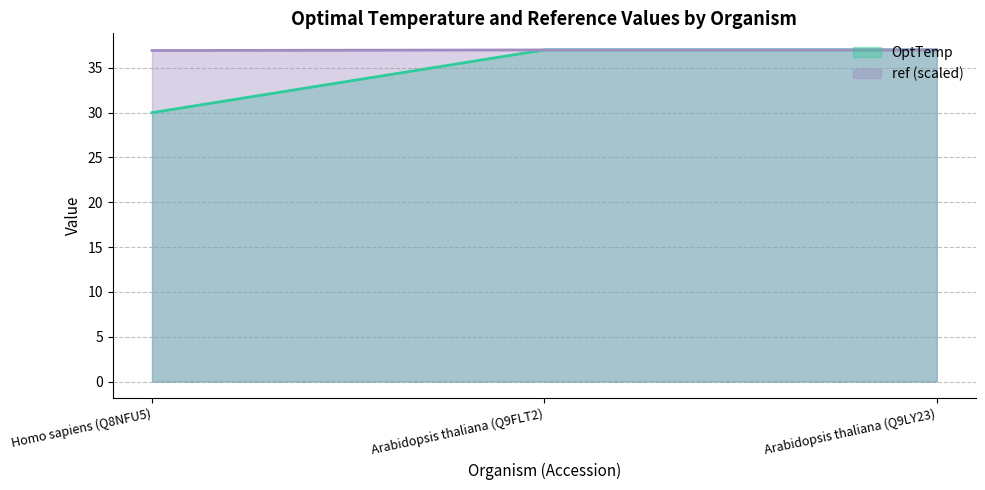

Rank the series by their average value, from highest to lowest.

ref (scaled), OptTemp